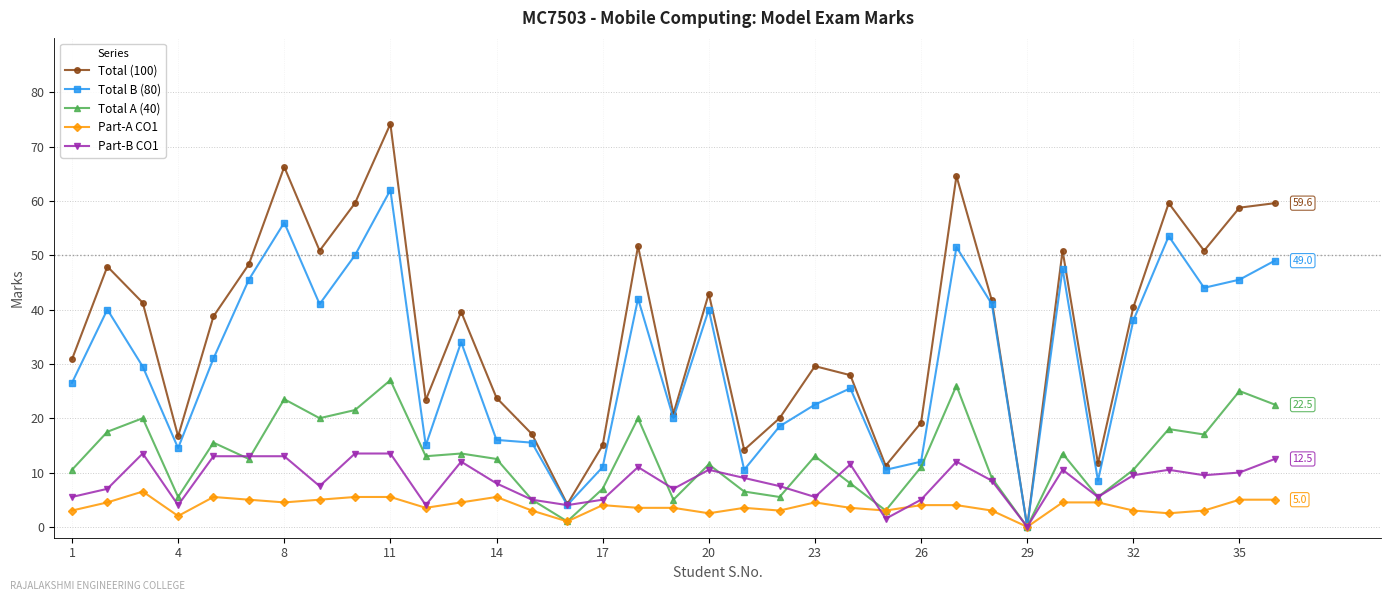

Does the chart display data point markers on the line(s)?

Yes